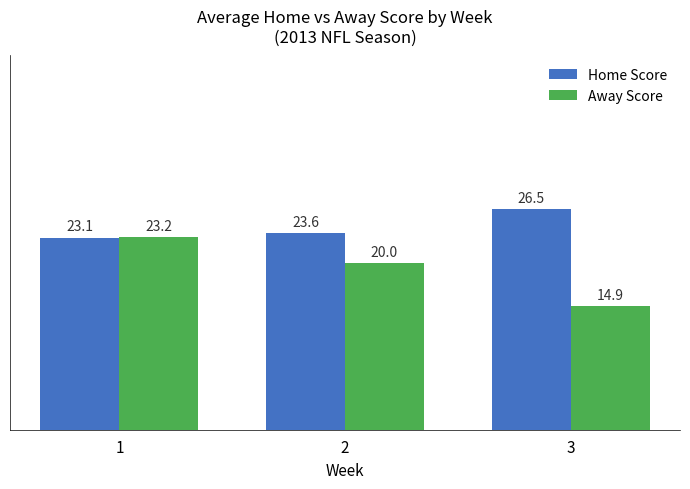

Reading left to right, list all the values displayed in this chart.

Home Score: 1=23.1	2=23.6	3=26.5
Away Score: 1=23.2	2=20.0	3=14.9